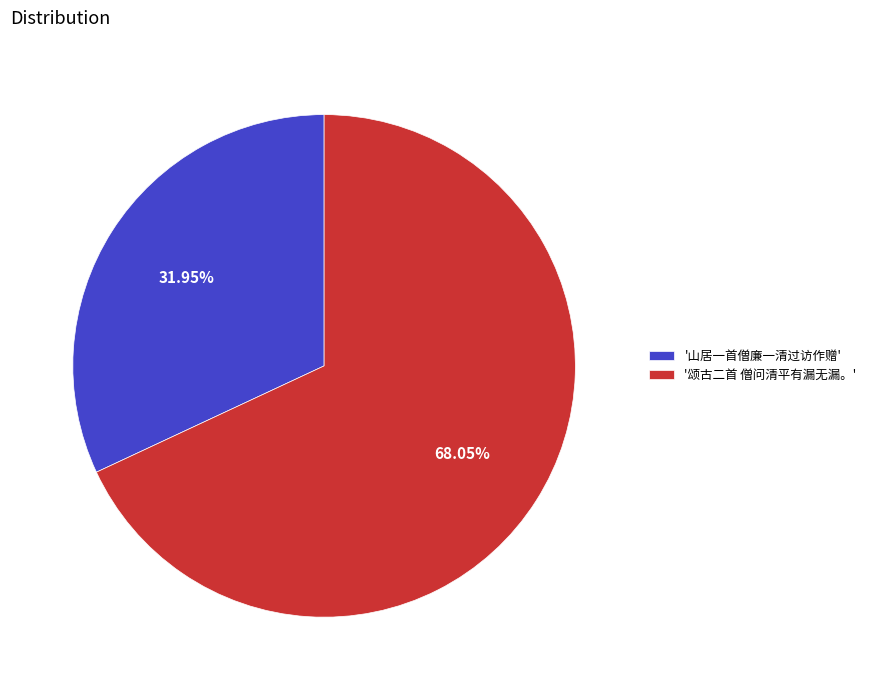

Is there a majority slice in this chart?

Yes